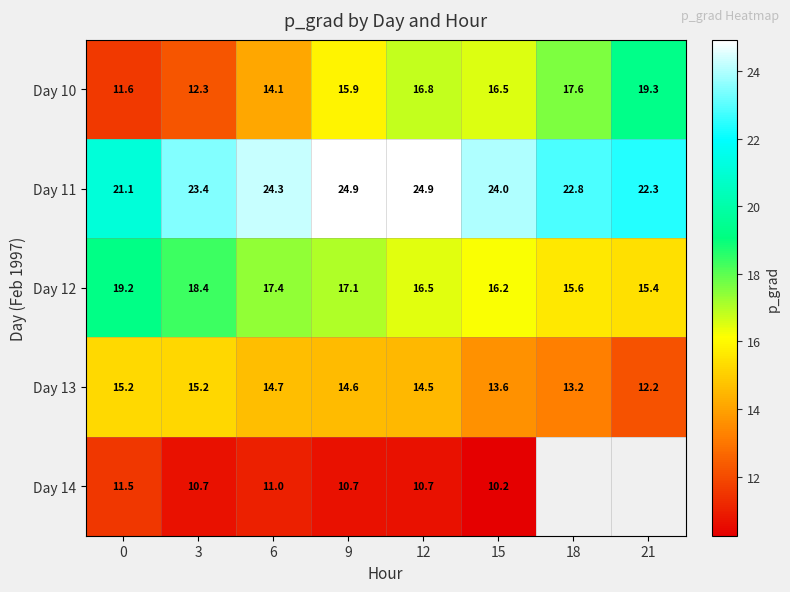

How many values in the Day 10 series exceed 16?

4